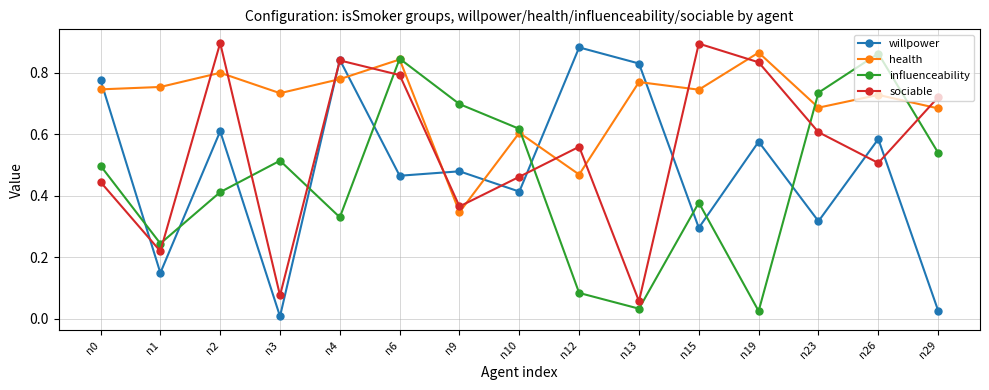

Is this an area chart (filled region under the line)?

No